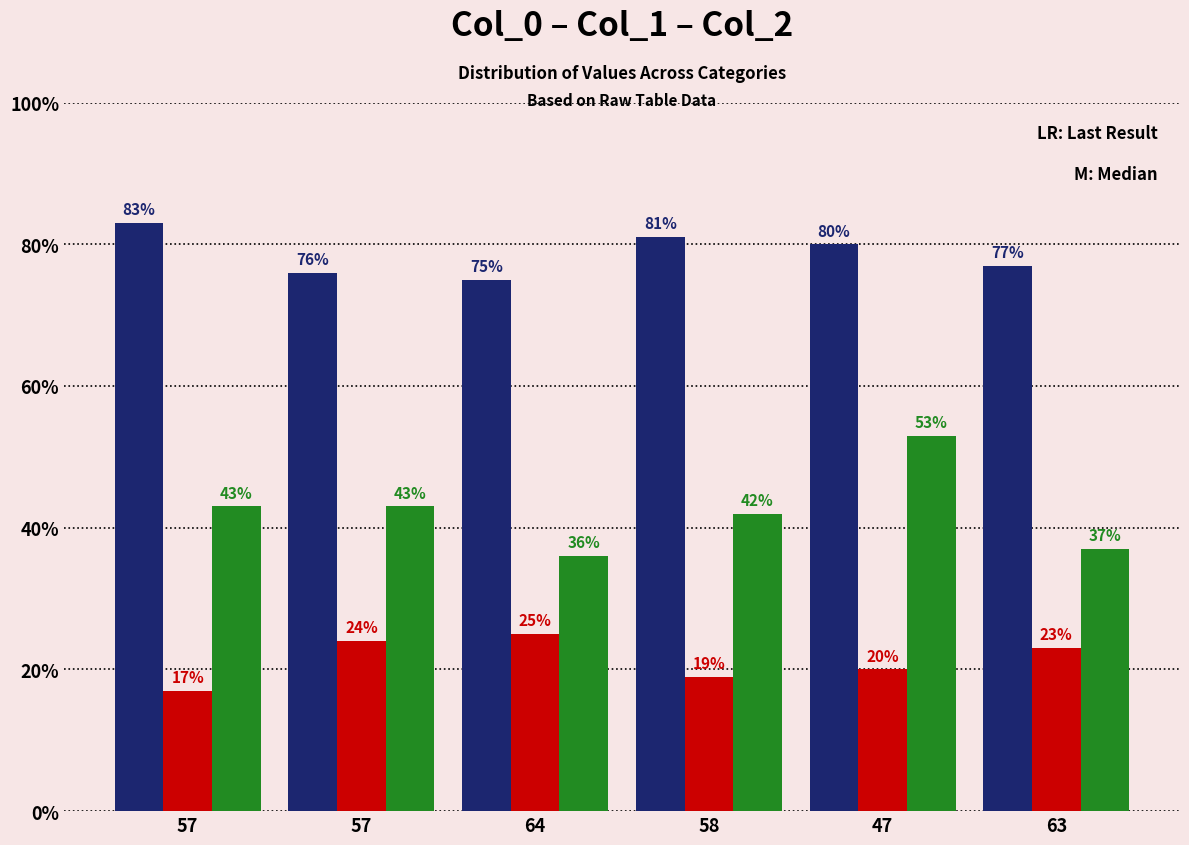

How many bars are there in each group?

3